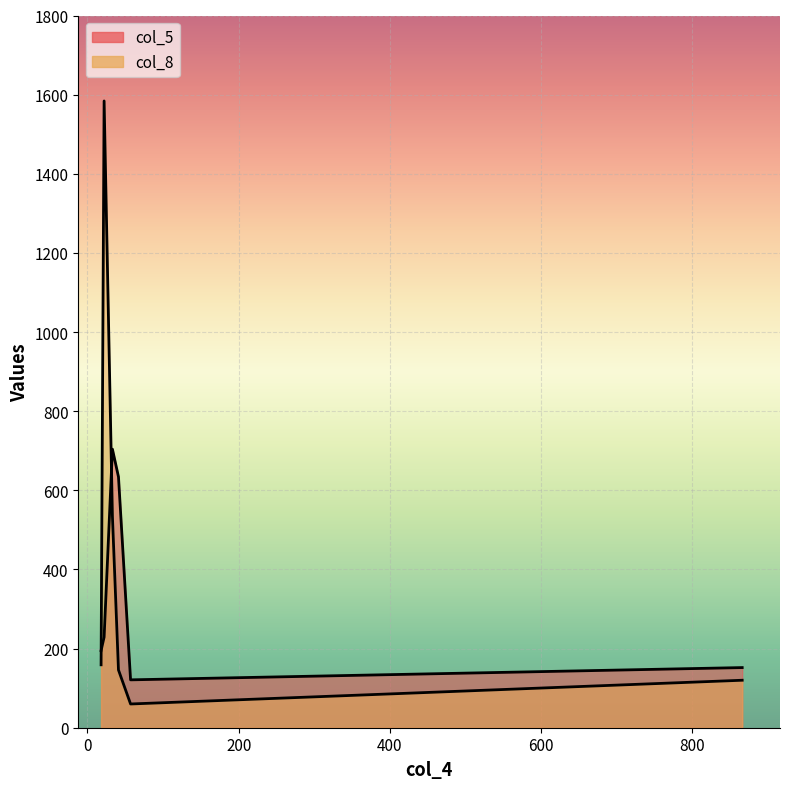

Which series has the largest total across all categories?

col_8